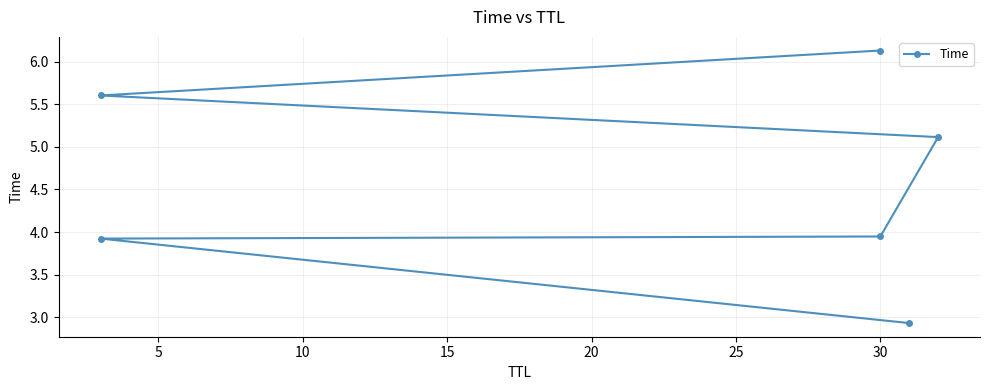

What is the average value?

4.6